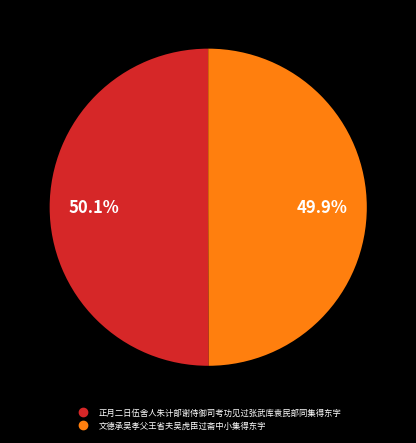

How many segments does this pie chart have?

2